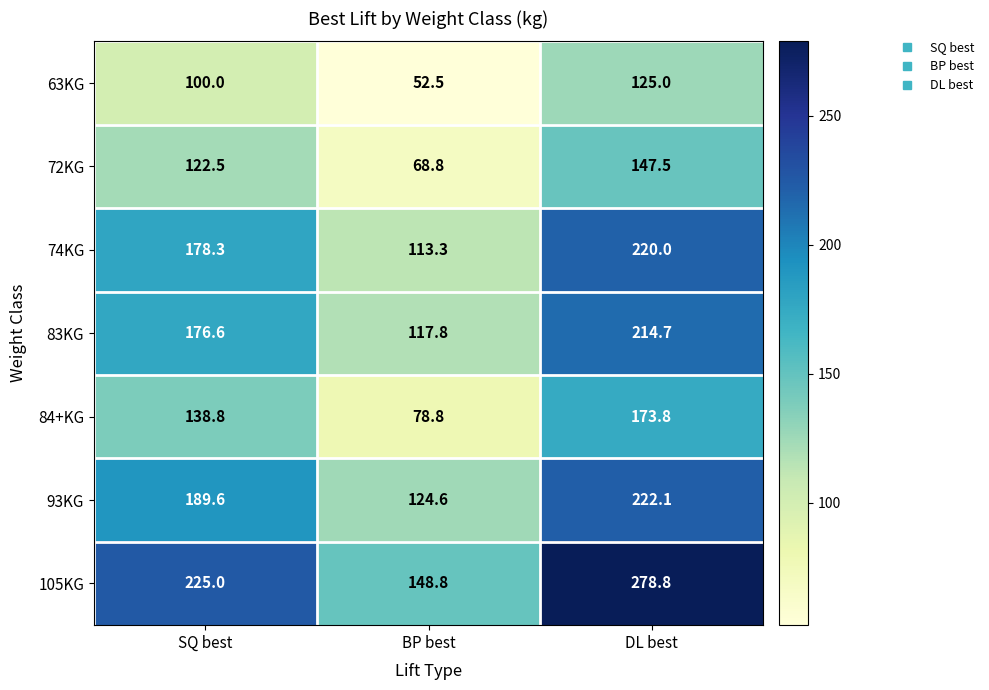

At which label is 72KG closest to 108?

SQ best